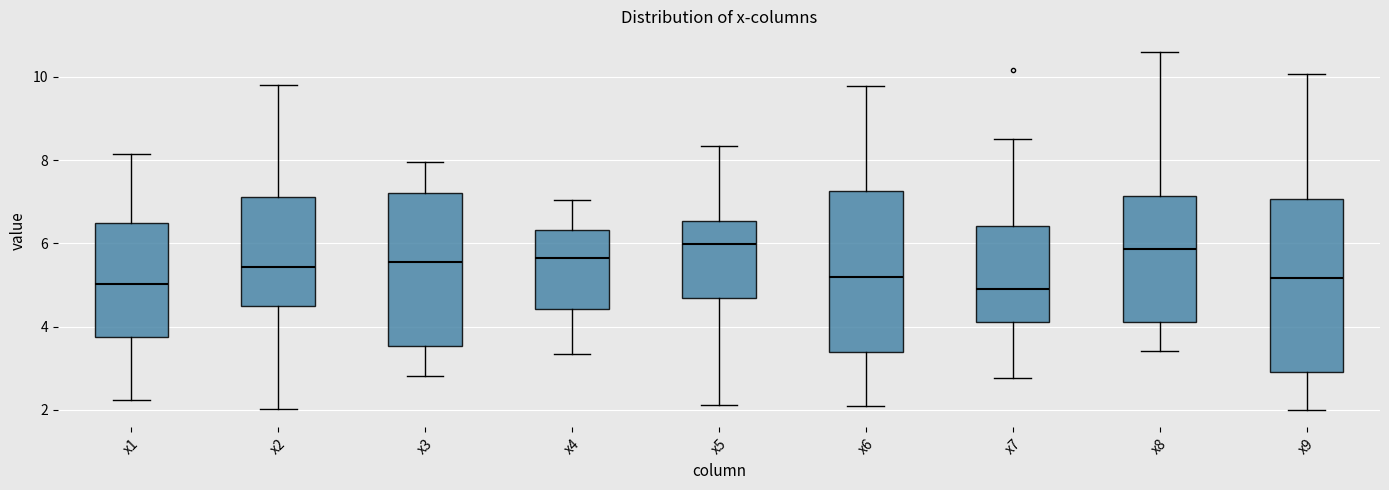

Reading left to right, read every box against the y-axis: the position of its median line, the range the box covers, and the ends of its whiskers. The values are not printed on the chart, so give them approximately, as read against the axis.

x1: median 5.0, box 3.8 to 6.4, whiskers 2.2 to 8.2
x2: median 5.4, box 4.4 to 7.2, whiskers 2.0 to 9.8
x3: median 5.6, box 3.6 to 7.2, whiskers 2.8 to 8.0
x4: median 5.6, box 4.4 to 6.4, whiskers 3.4 to 7.0
x5: median 6.0, box 4.6 to 6.6, whiskers 2.2 to 8.4
x6: median 5.2, box 3.4 to 7.2, whiskers 2.0 to 9.8
x7: median 4.8, box 4.2 to 6.4, whiskers 2.8 to 8.6
x8: median 5.8, box 4.2 to 7.2, whiskers 3.4 to 10.6
x9: median 5.2, box 3.0 to 7.0, whiskers 2.0 to 10.0